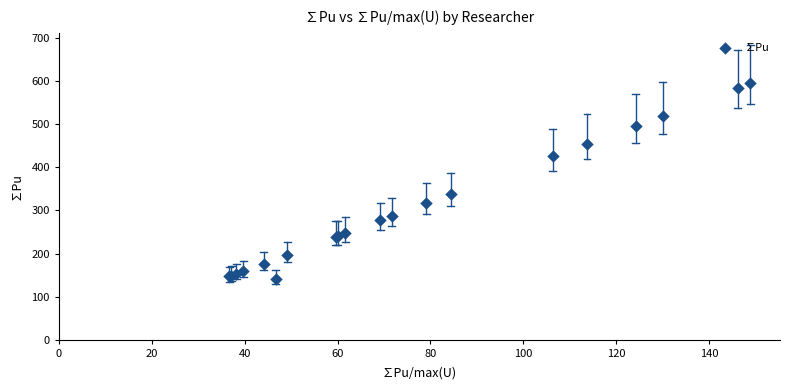

What Y value in the scatter plot is closest to 367?

337.3